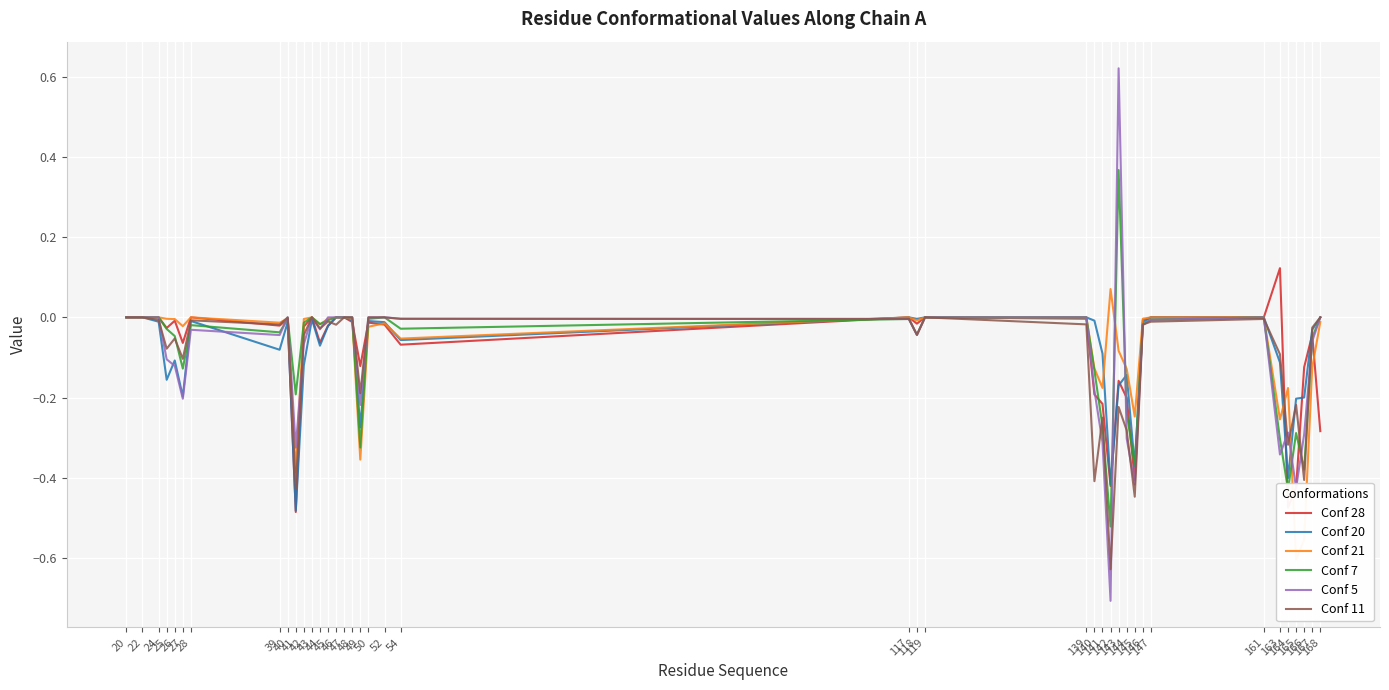

At which label is Conf 28 closest to 0?

20